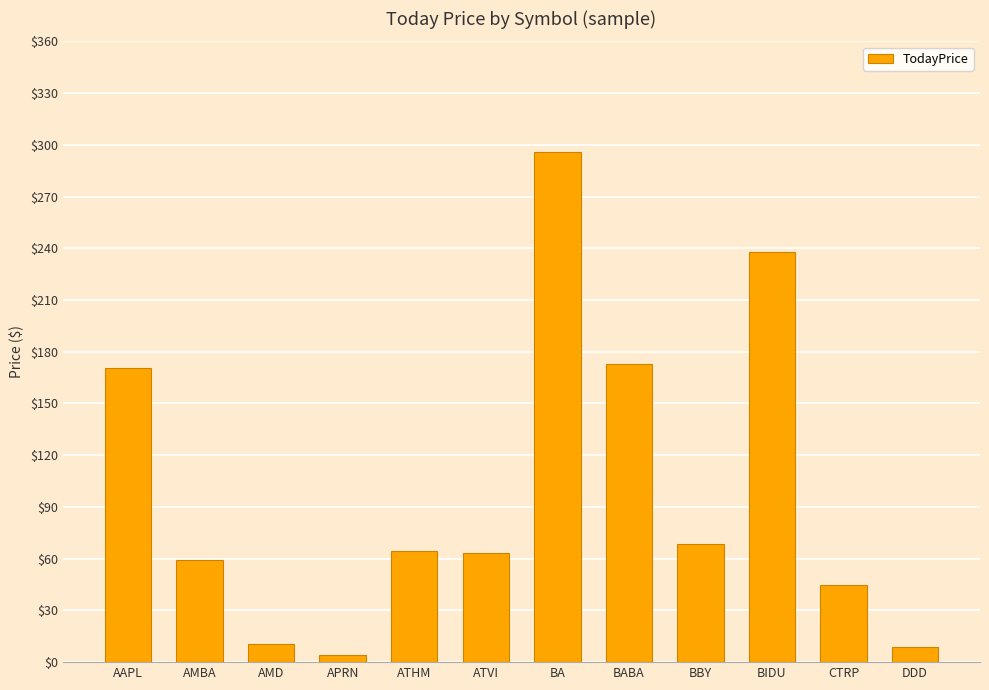

What is the difference between the maximum and second lowest values?

286.6